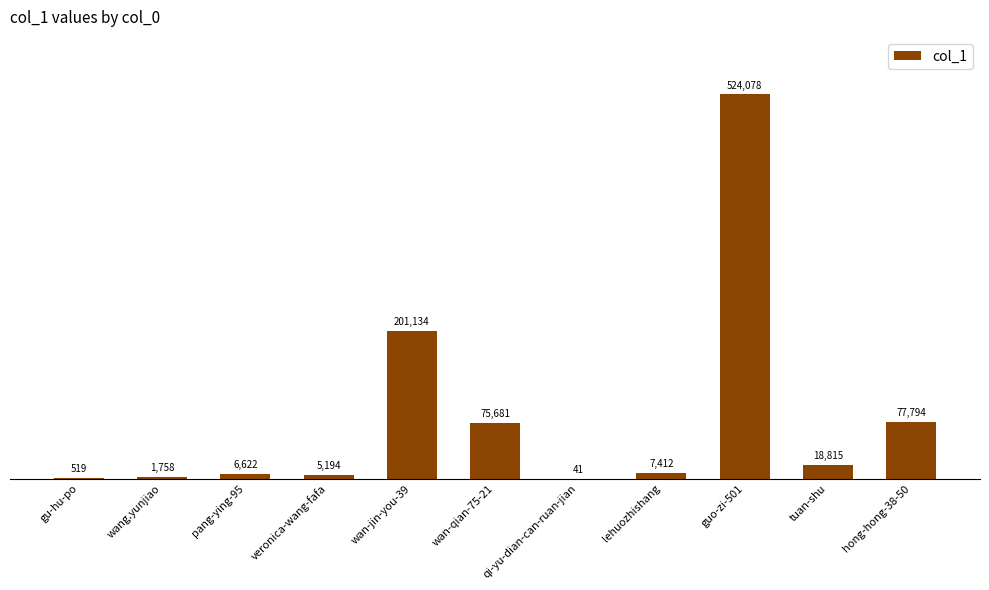

Reading left to right, extract all data points from this chart.

gu-hu-po=519	wang.yunjiao=1758	pang-ying-95=6622	veronica-wang-fafa=5194	wan-jin-you-39=201134	wan-qian-75-21=75681	qi-yu-dian-can-ruan-jian=41	lehuozhishang=7412	guo-zi-501=524078	tuan-shu=18815	hong-hong-38-50=77794